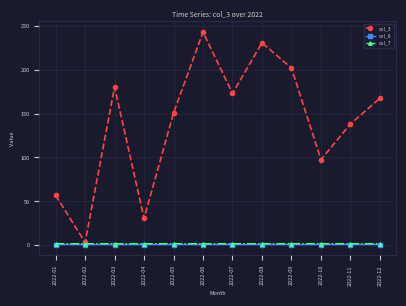

Which label corresponds to the largest value in the chart?

2022-06